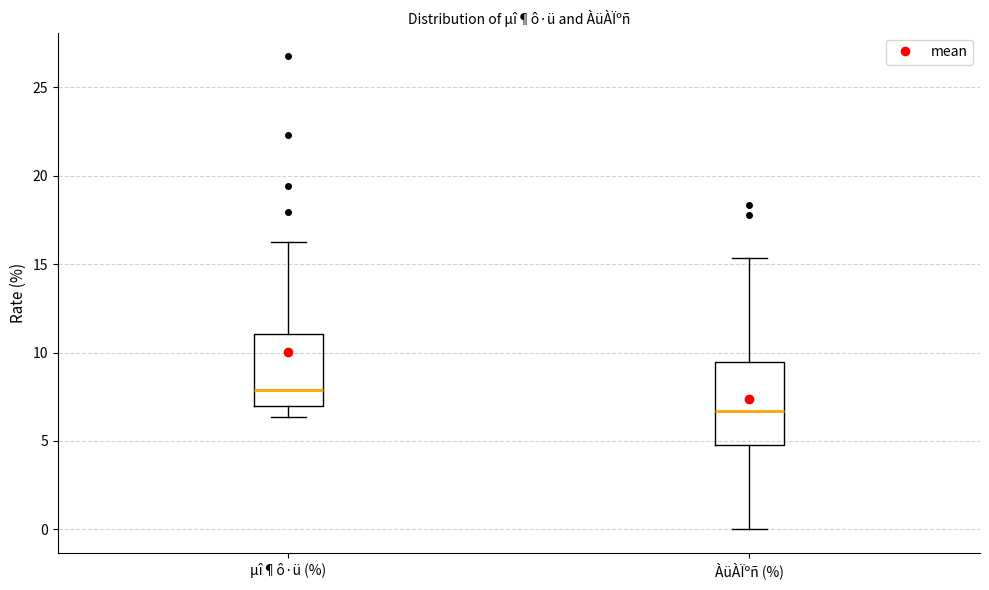

Which box has the lowest median line?

ÀüÀÏºñ (%)